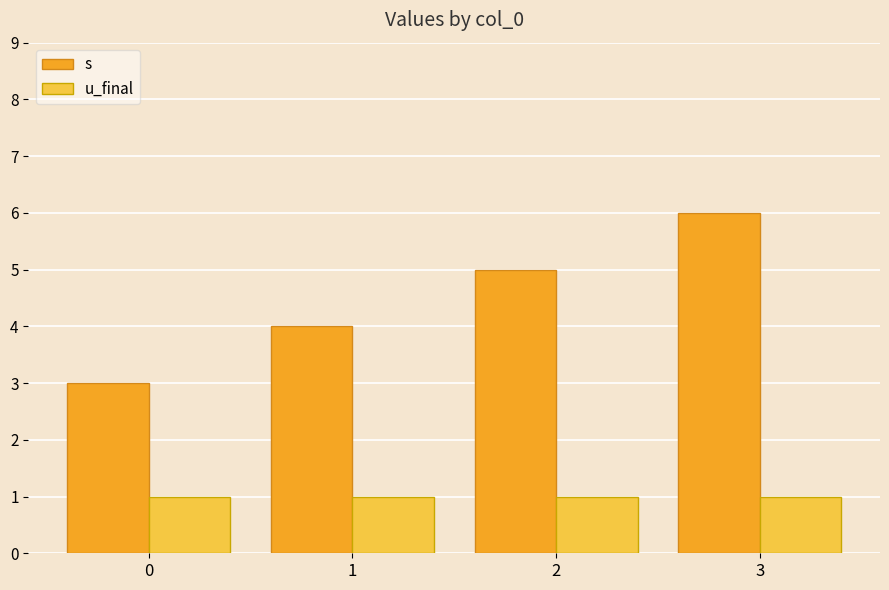

Which series has the largest total across all categories?

s